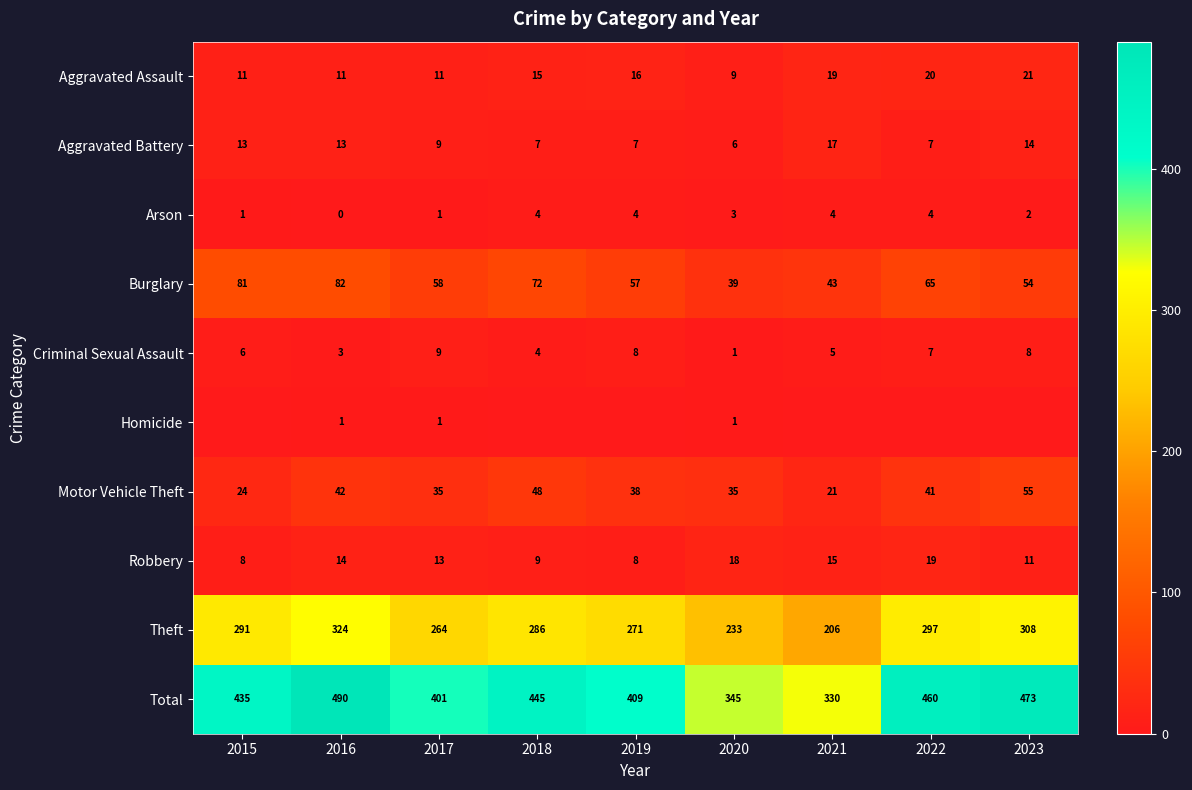

Which label corresponds to the smallest value in the chart?

2016